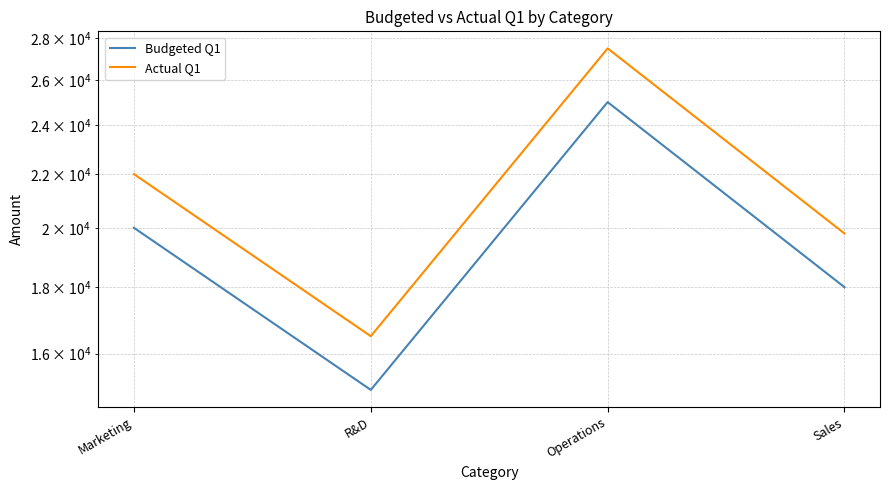

What is the sum of the Budgeted Q1 values at Operations and Sales?

43000